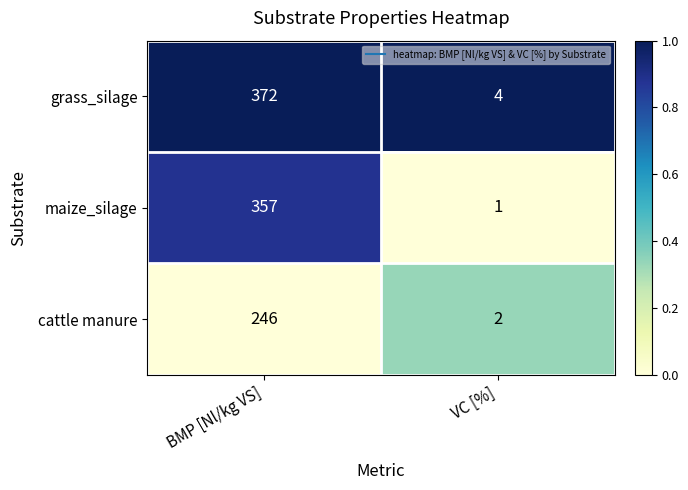

Which series changed the most between BMP [Nl/kg VS] and VC [%]?

grass_silage